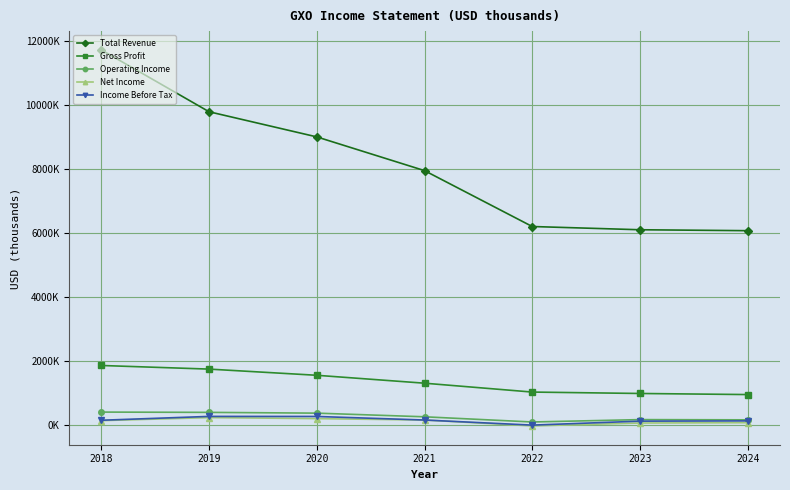

True or false: Gross Profit has more than 1 interior local peaks.

False